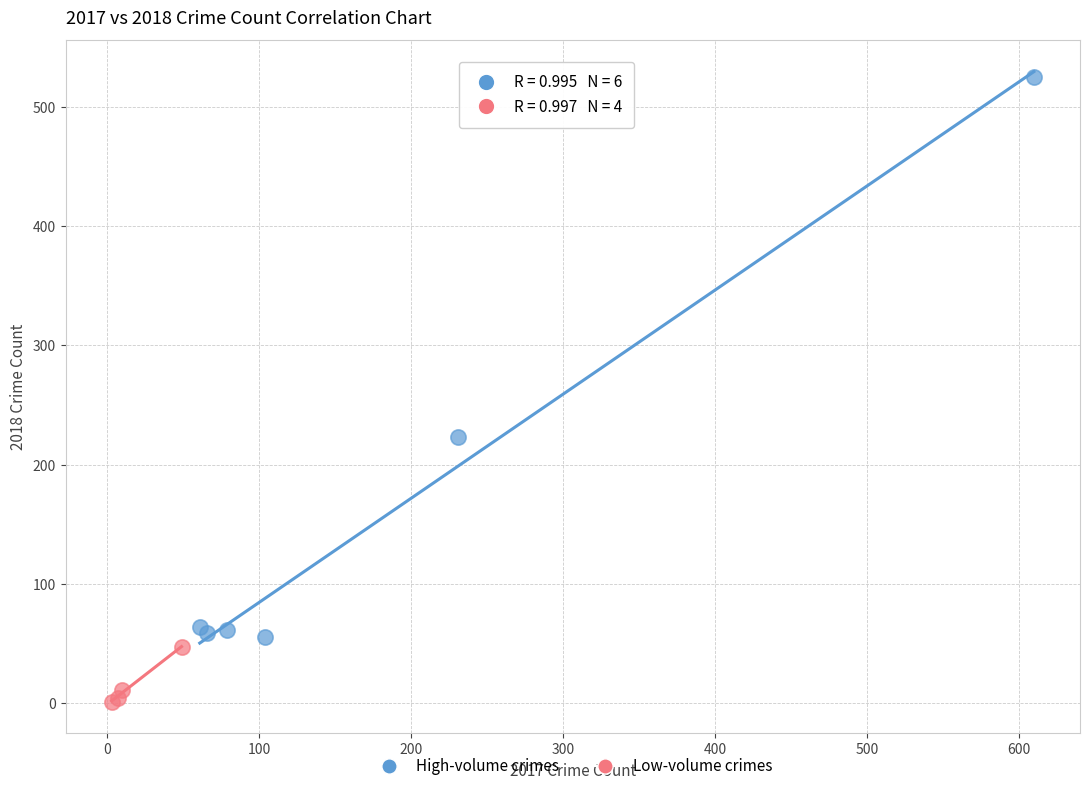

Which series has the largest Y range (max minus min)?

High-volume crimes